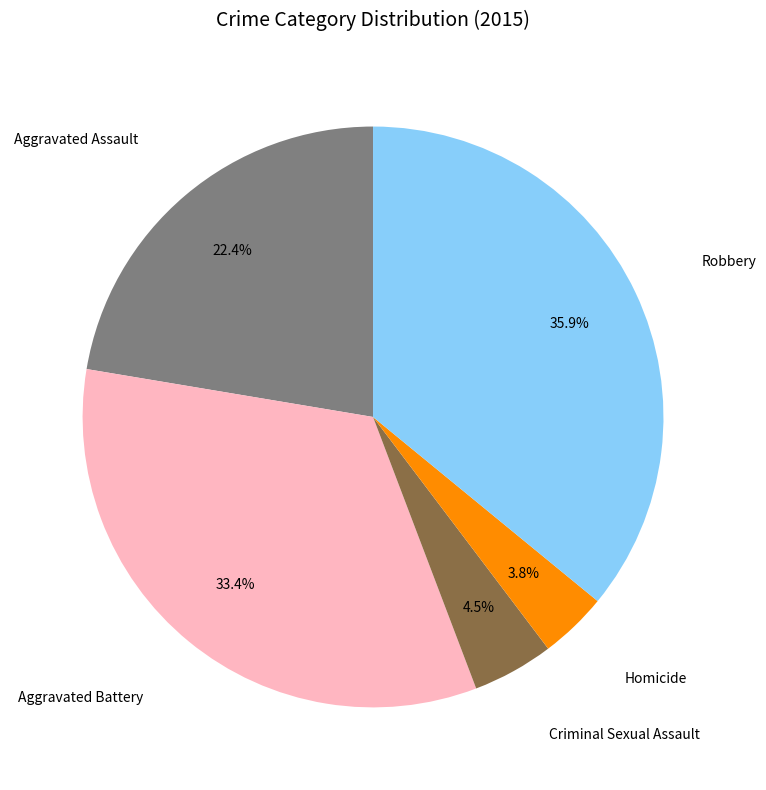

Count the number of slices in the pie.

5